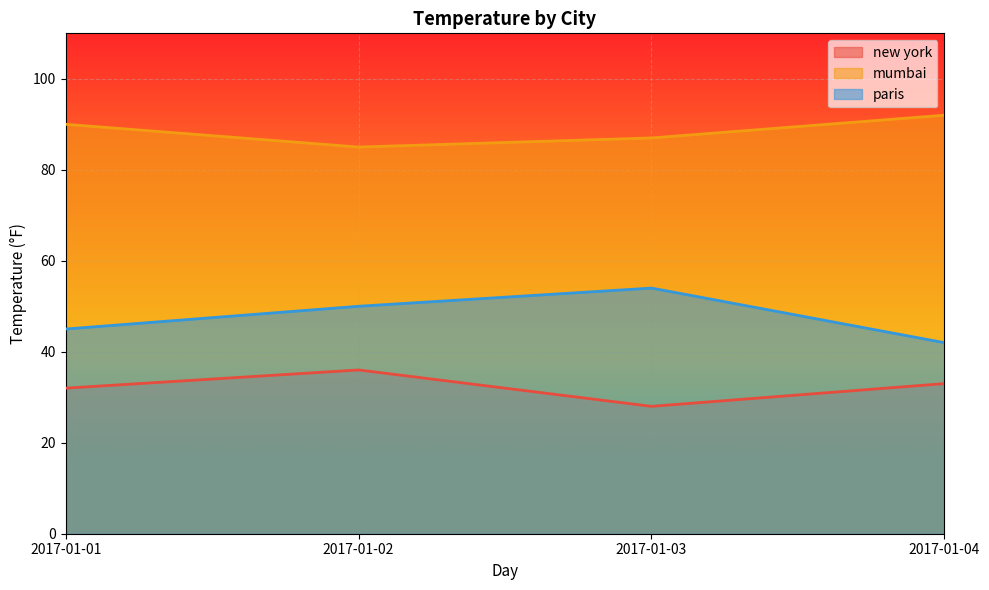

True or false: paris has more than 1 interior local peaks.

False